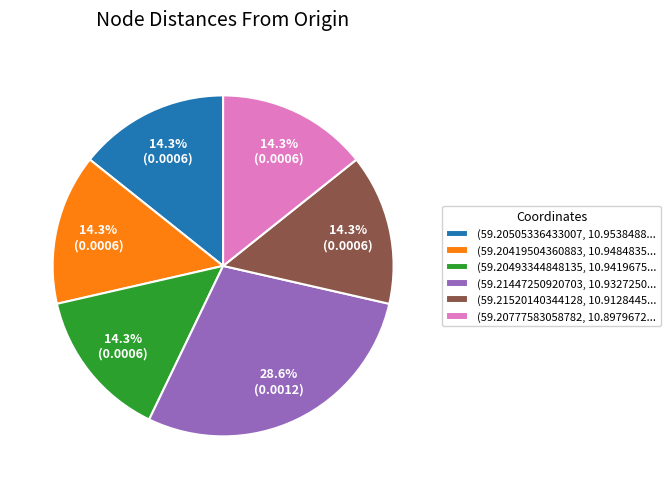

Which slice is the largest?

(59.21447250920703, 10.9327250...